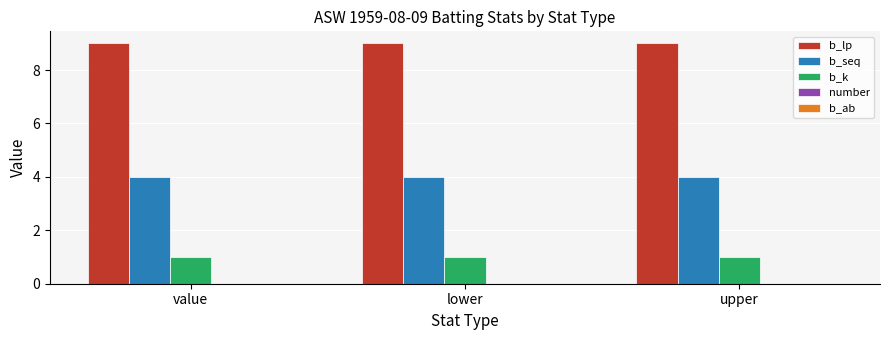

What is the spread (max minus min) of values at value?

8